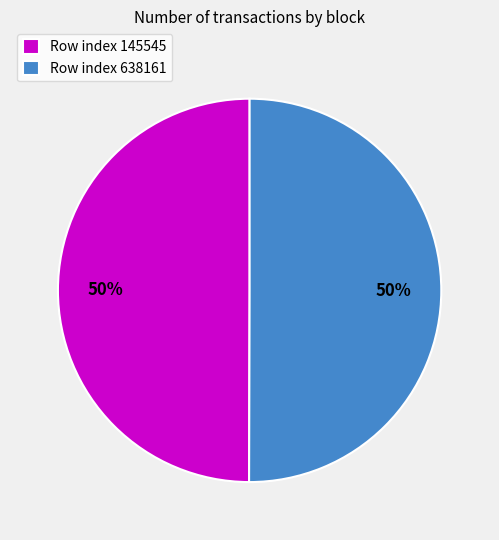

The Row index 145545 slice represents 58% of the pie. True or false?

False